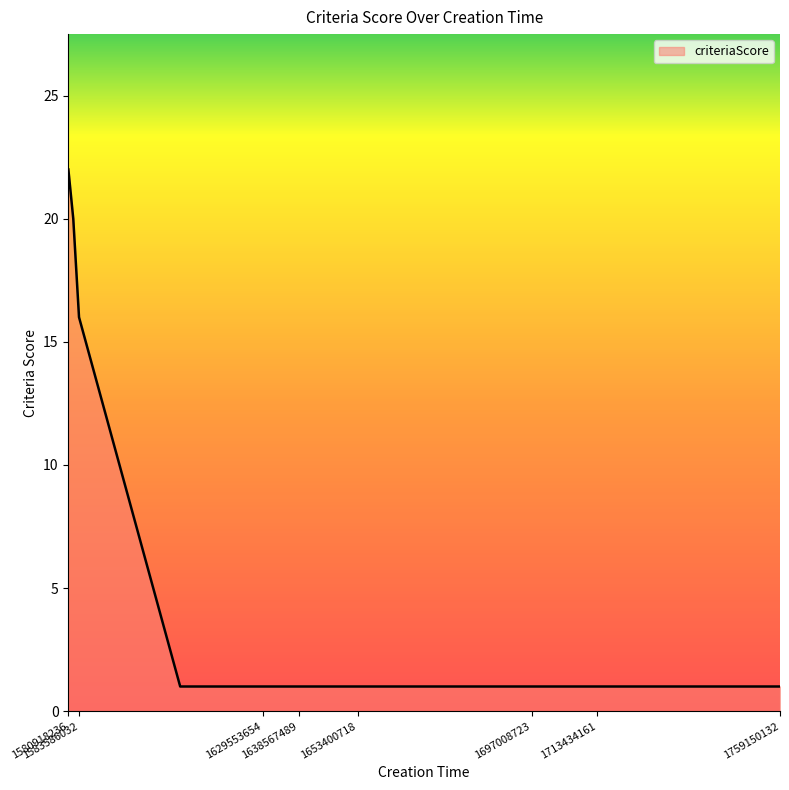

What is the average value?

5